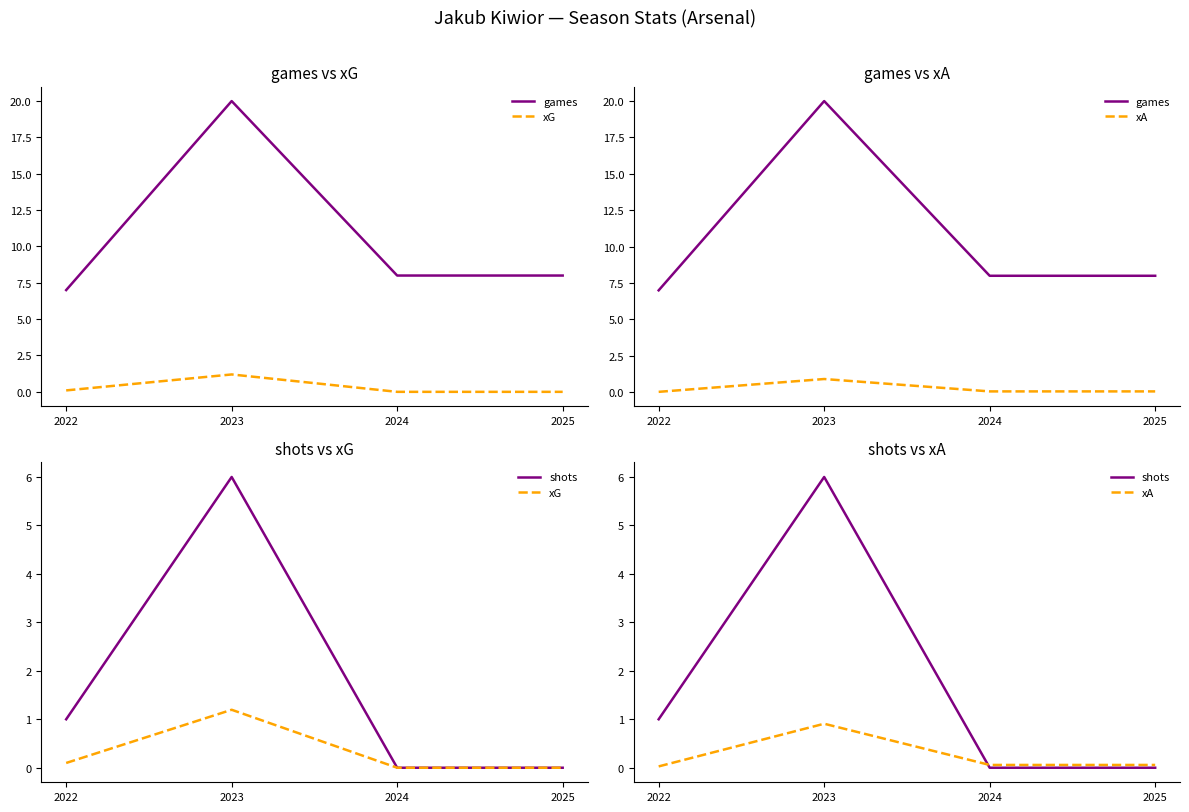

Where is games nearest to the value 13?

2024